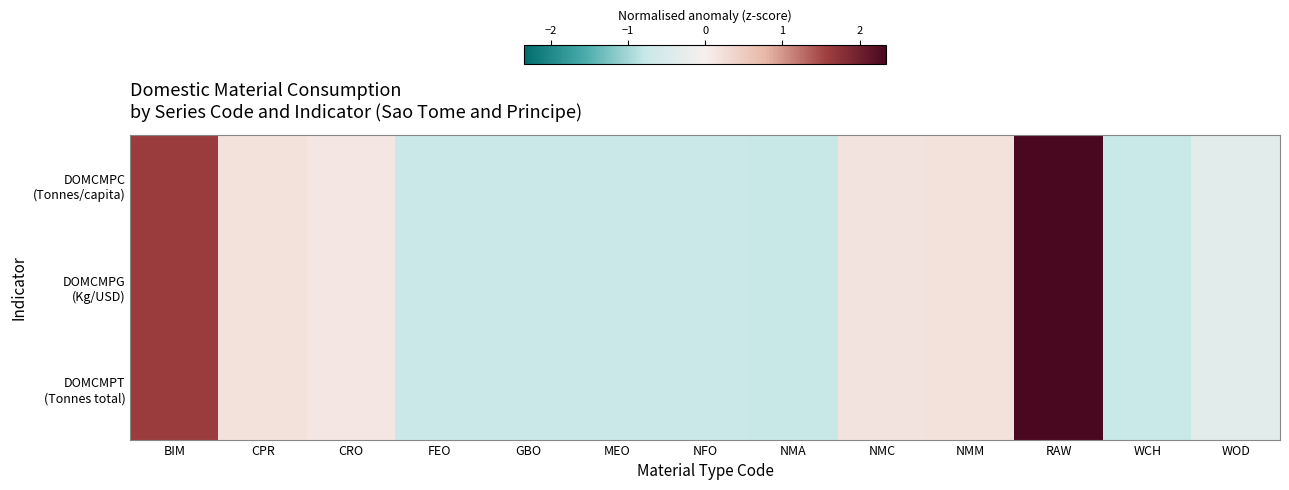

Which series has the largest total across all categories?

DOMCMPG (Kg/USD)